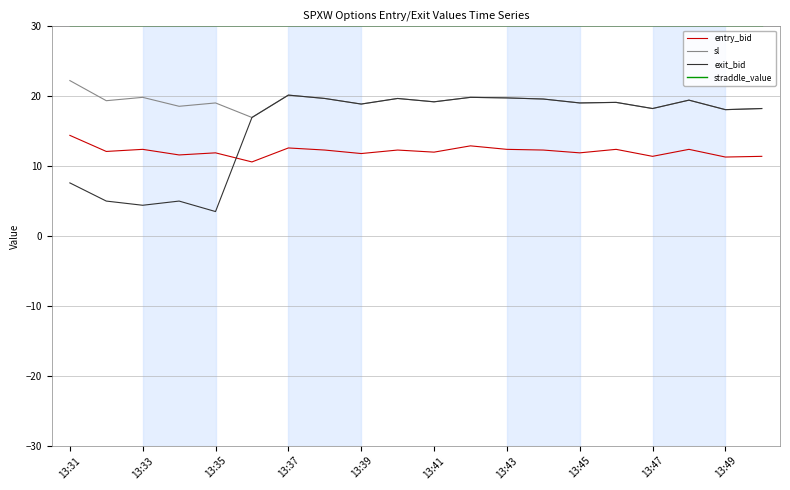

Which series has the largest total across all categories?

straddle_value